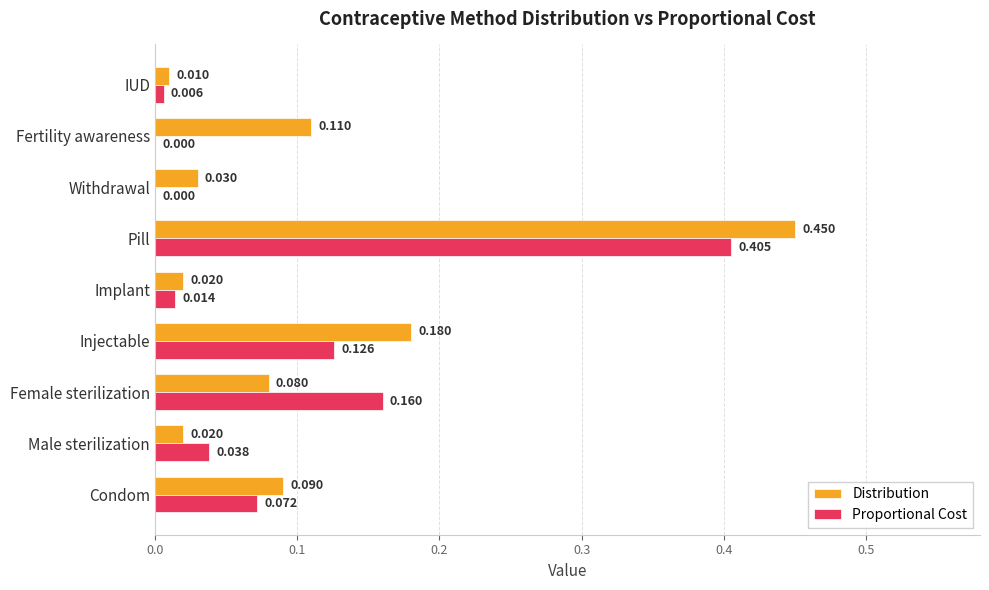

Which series changed the most between Condom and IUD?

Distribution